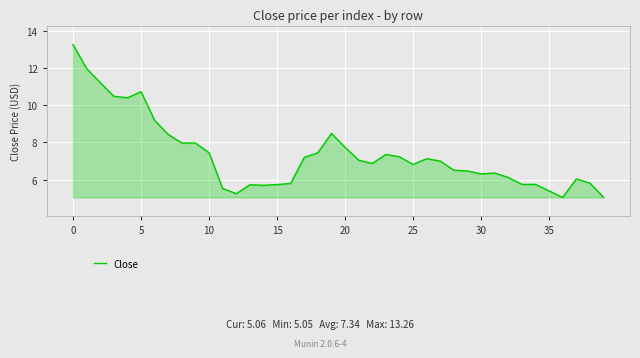

What is the maximum value shown in the chart?

13.3